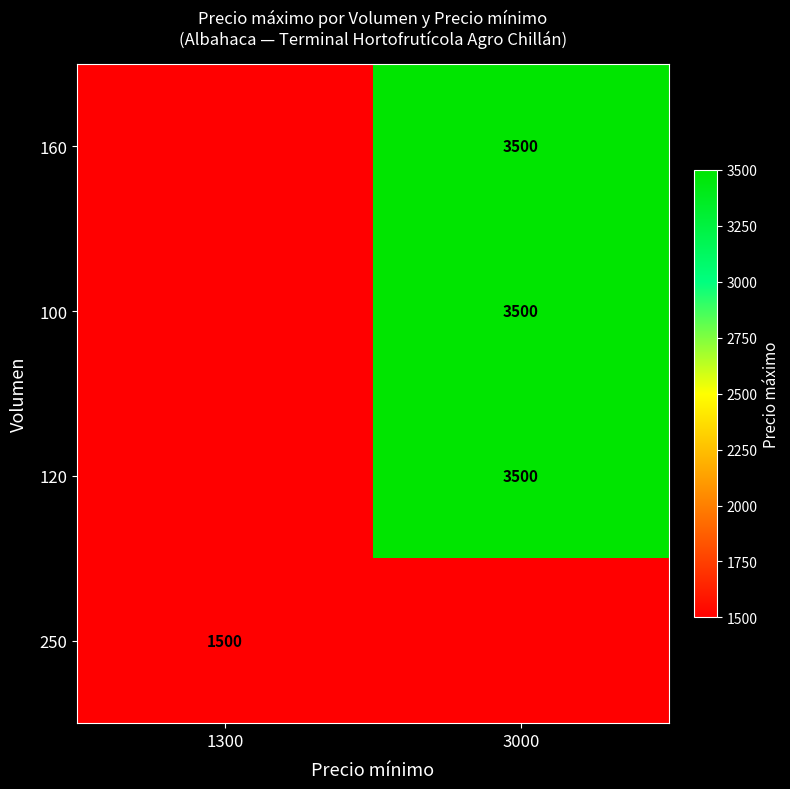

Is the value of 160 at 3000 greater than the value of 250 at 1300?

Yes